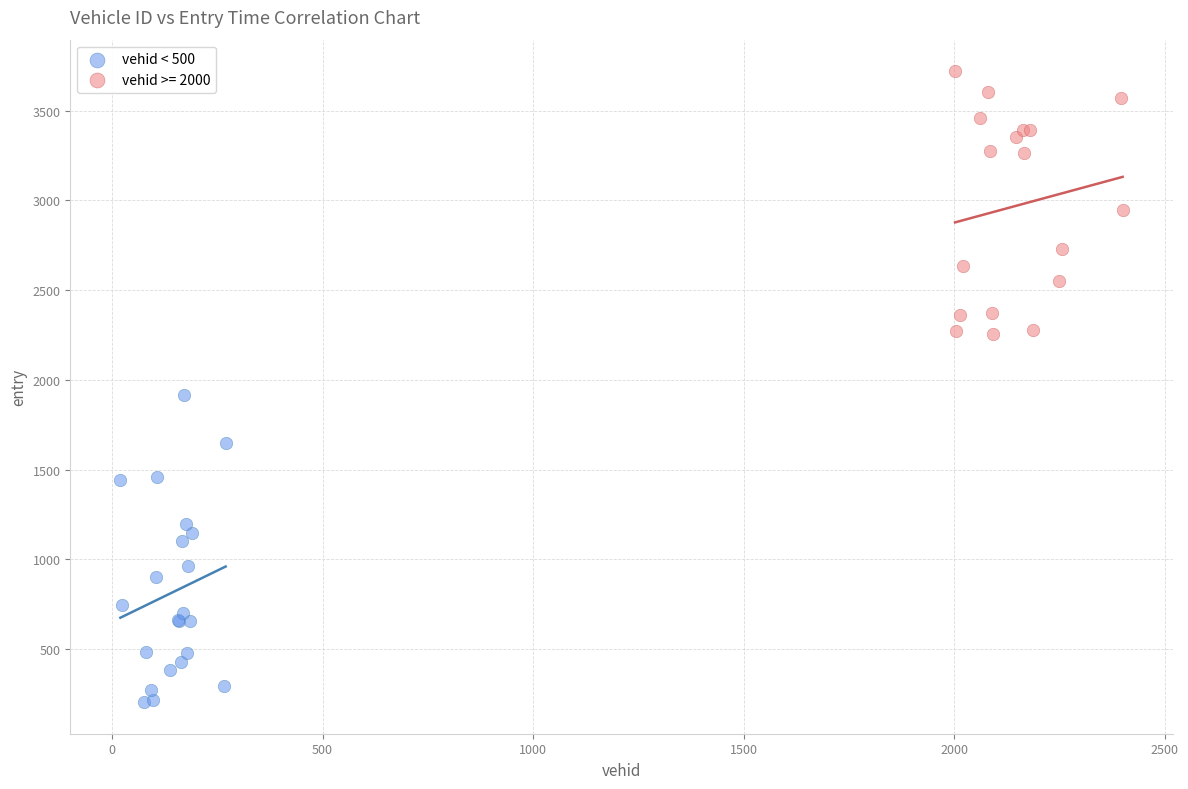

Which series has the largest Y range (max minus min)?

vehid < 500